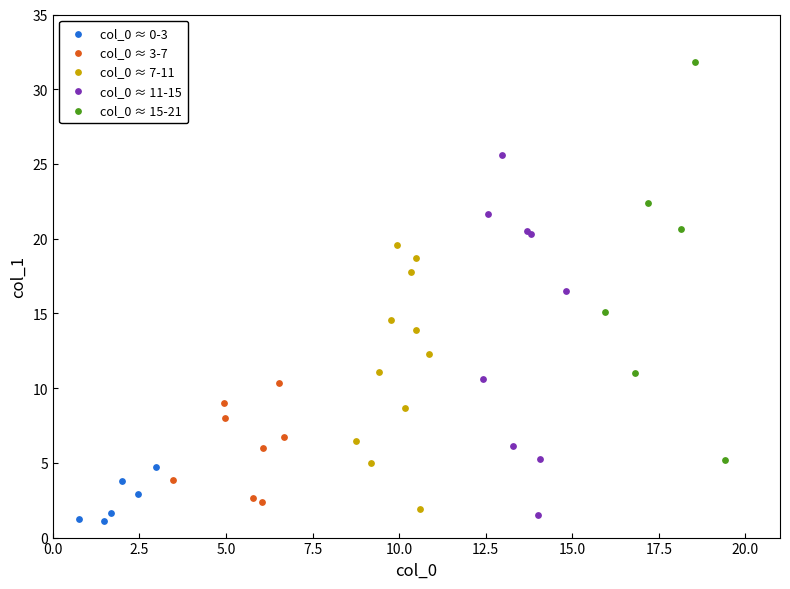

What are all the series names shown in the legend?

col_0 ≈ 0-3, col_0 ≈ 3-7, col_0 ≈ 7-11, col_0 ≈ 11-15, col_0 ≈ 15-21